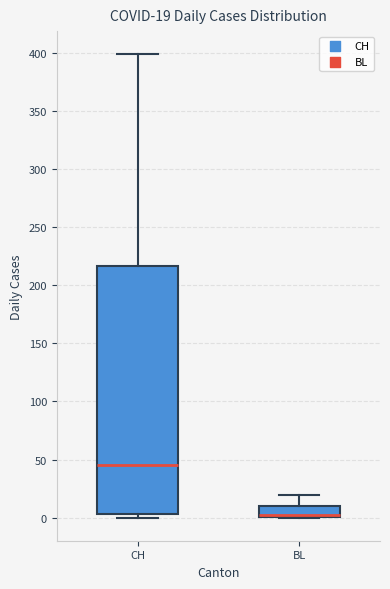

Which box is the tallest, from its lower edge to its upper edge?

CH